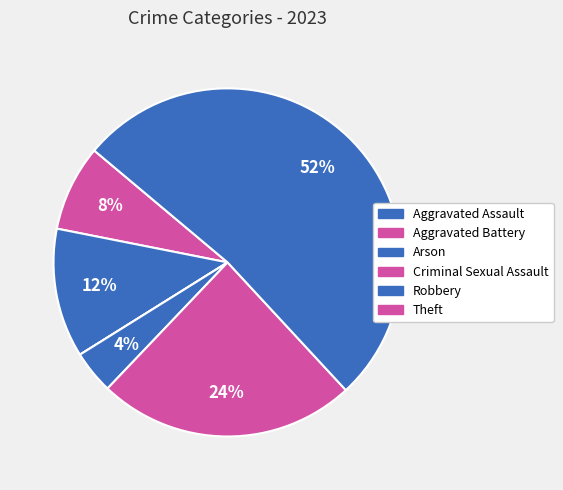

Is the sum of Theft and Criminal Sexual Assault greater than half?

Yes